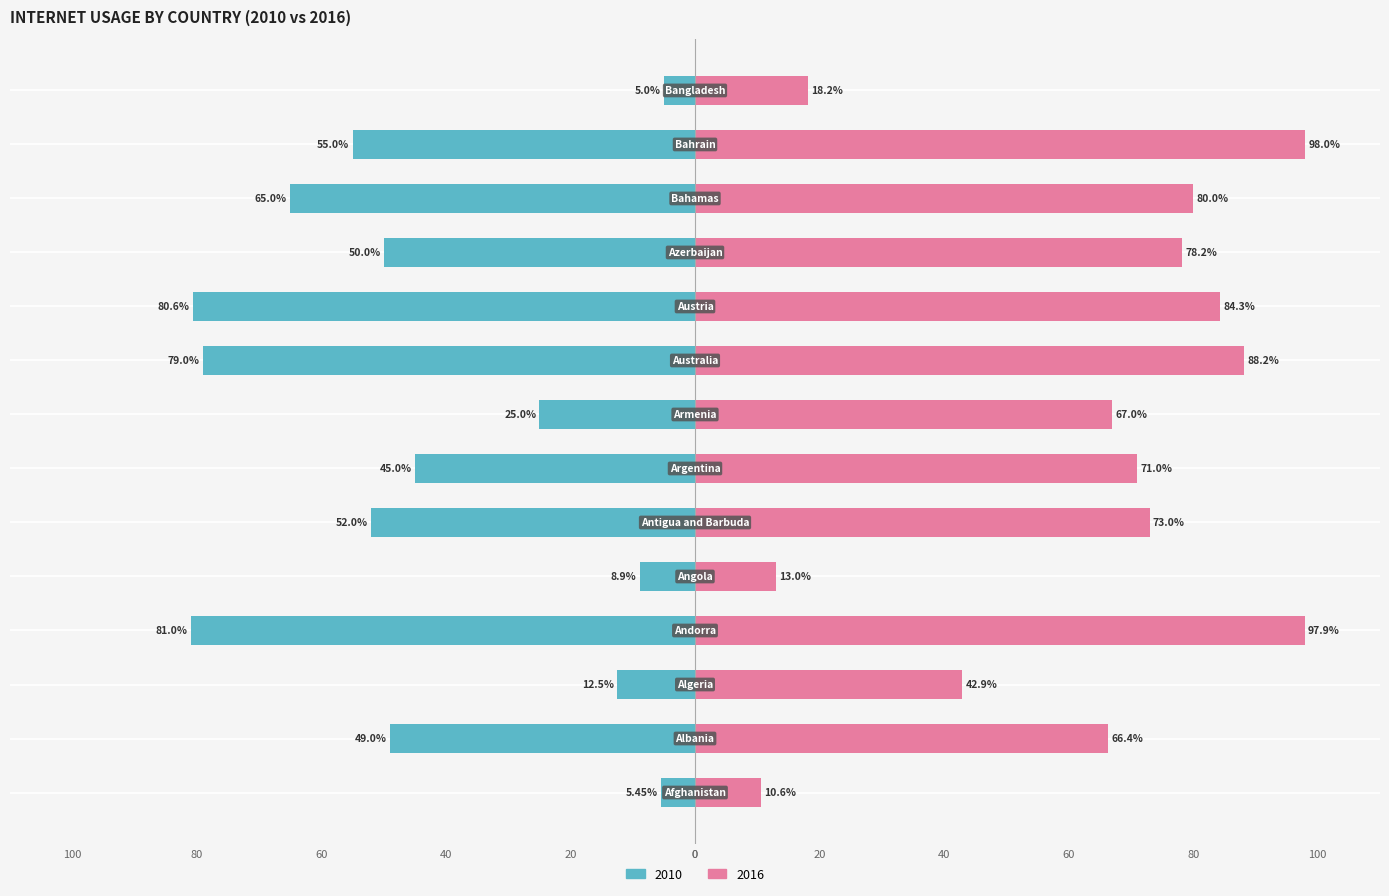

Is the value of 2016 at Bahamas greater than the value of 2010 at Armenia?

Yes